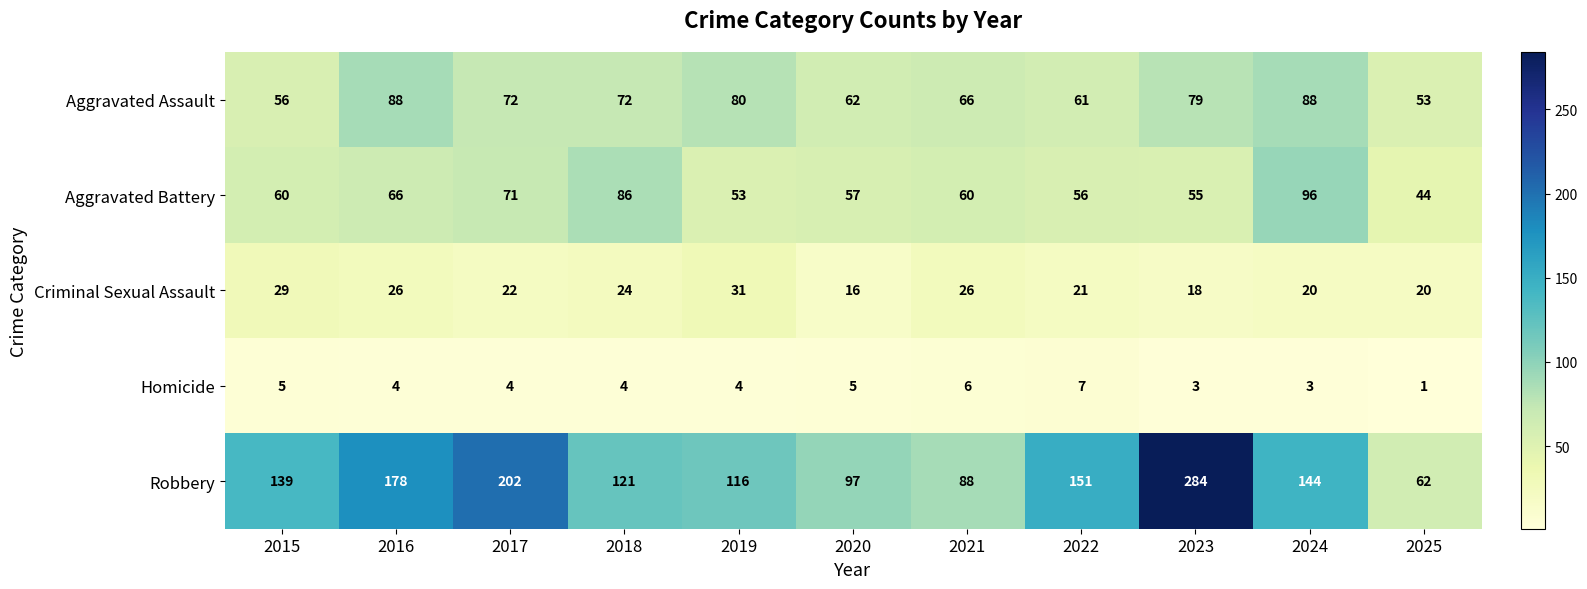

Is it true that Criminal Sexual Assault equals 13 at 2021?

False